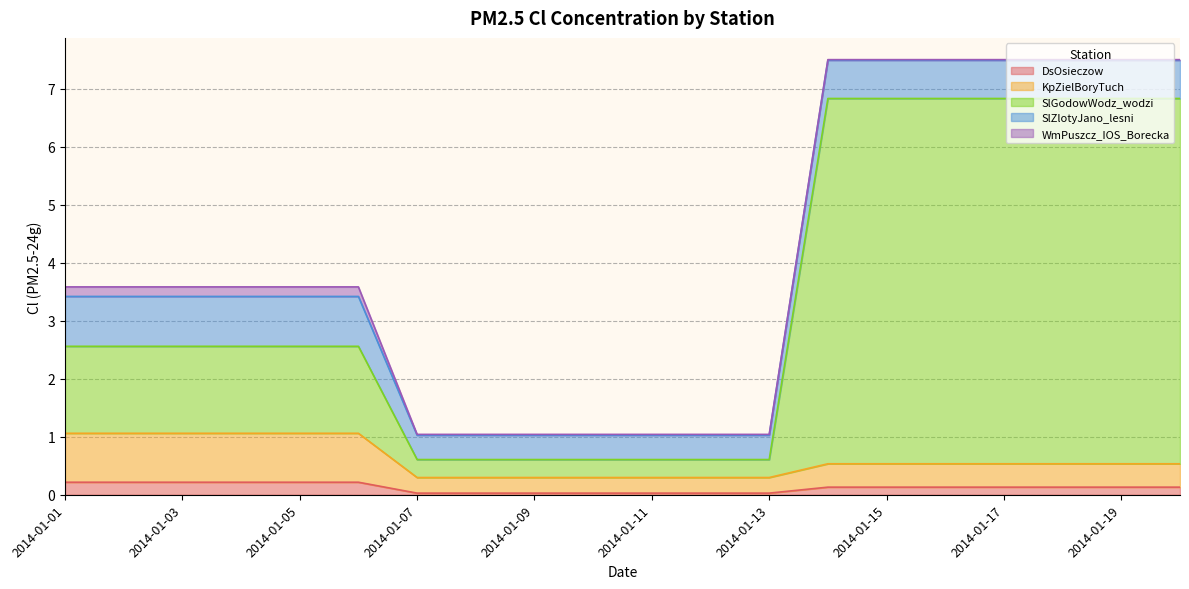

True or false: KpZielBoryTuch and DsOsieczow cross at least once.

False